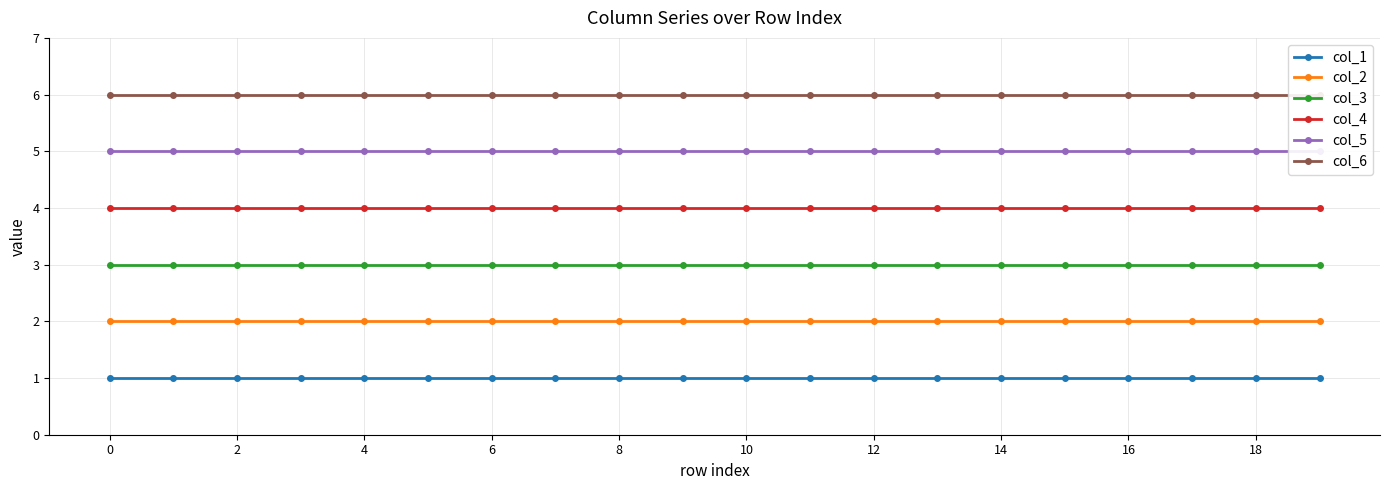

Reading right to left, extract all data points from this chart.

col_1: 1	1	1	1	1	1	1	1	1	1	1	1	1	1	1	1	1	1	1	1
col_2: 2	2	2	2	2	2	2	2	2	2	2	2	2	2	2	2	2	2	2	2
col_3: 3	3	3	3	3	3	3	3	3	3	3	3	3	3	3	3	3	3	3	3
col_4: 4	4	4	4	4	4	4	4	4	4	4	4	4	4	4	4	4	4	4	4
col_5: 5	5	5	5	5	5	5	5	5	5	5	5	5	5	5	5	5	5	5	5
col_6: 6	6	6	6	6	6	6	6	6	6	6	6	6	6	6	6	6	6	6	6